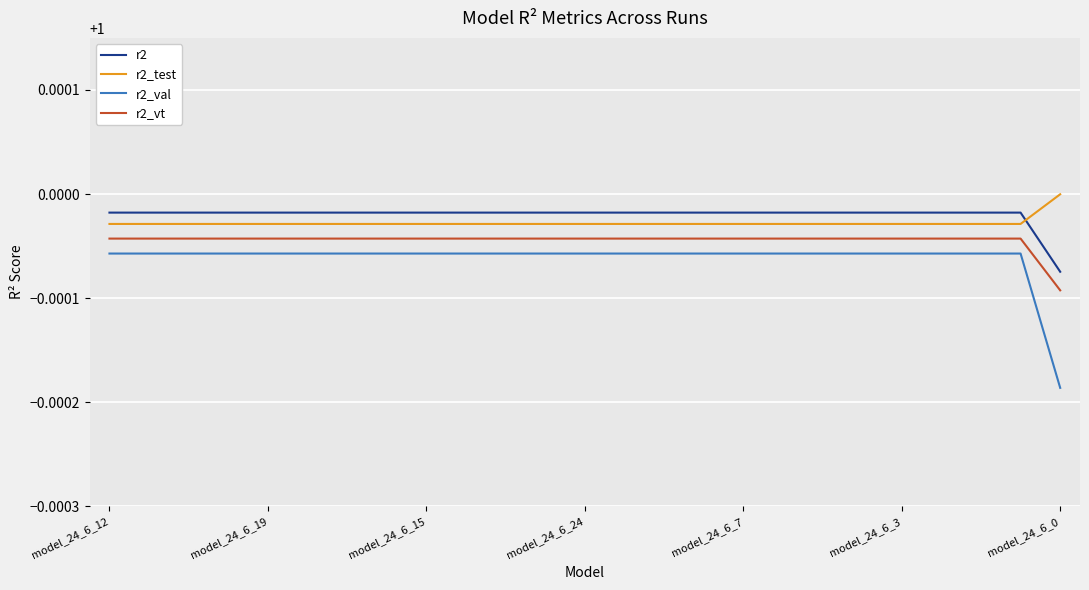

True or false: r2_test and r2_val intersect in this chart.

False